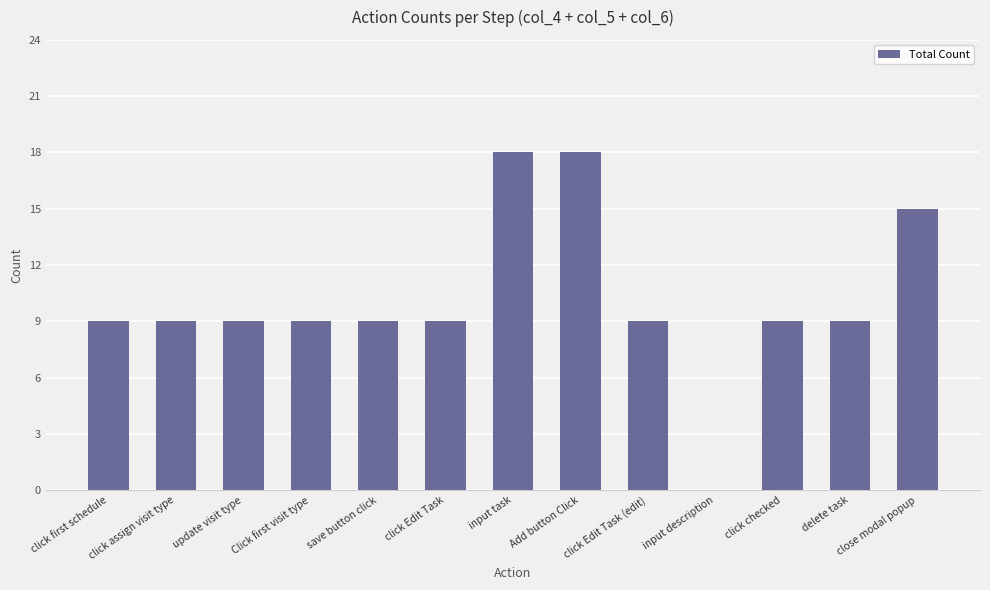

Reading right to left, transcribe all the data shown in this chart.

15	9	9	0	9	18	18	9	9	9	9	9	9